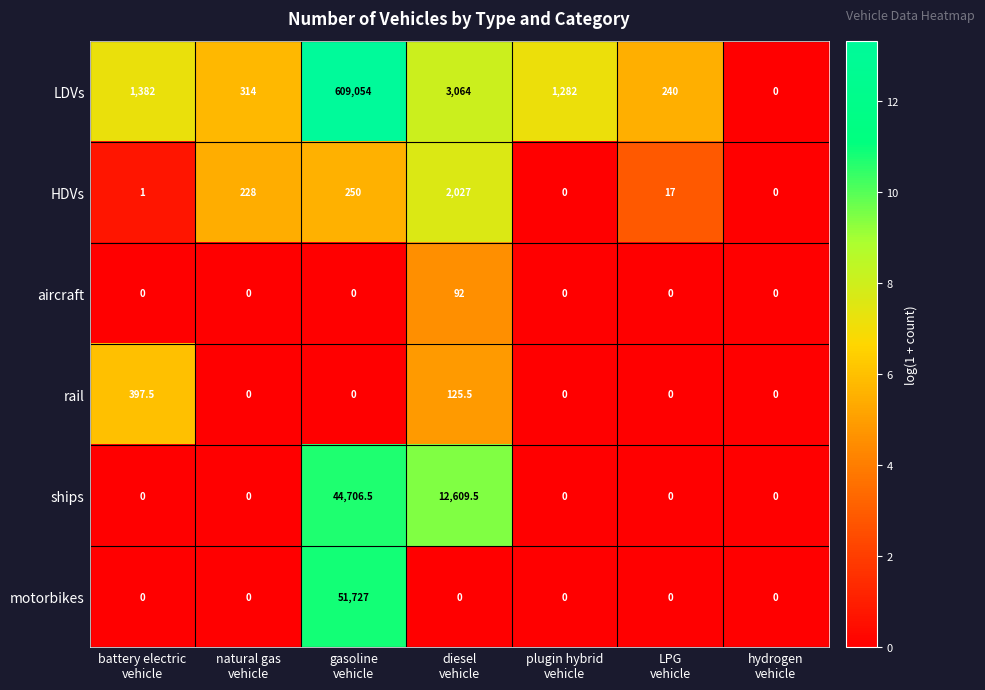

Rank the series by their maximum value, from lowest to highest.

aircraft, rail, HDVs, ships, motorbikes, LDVs